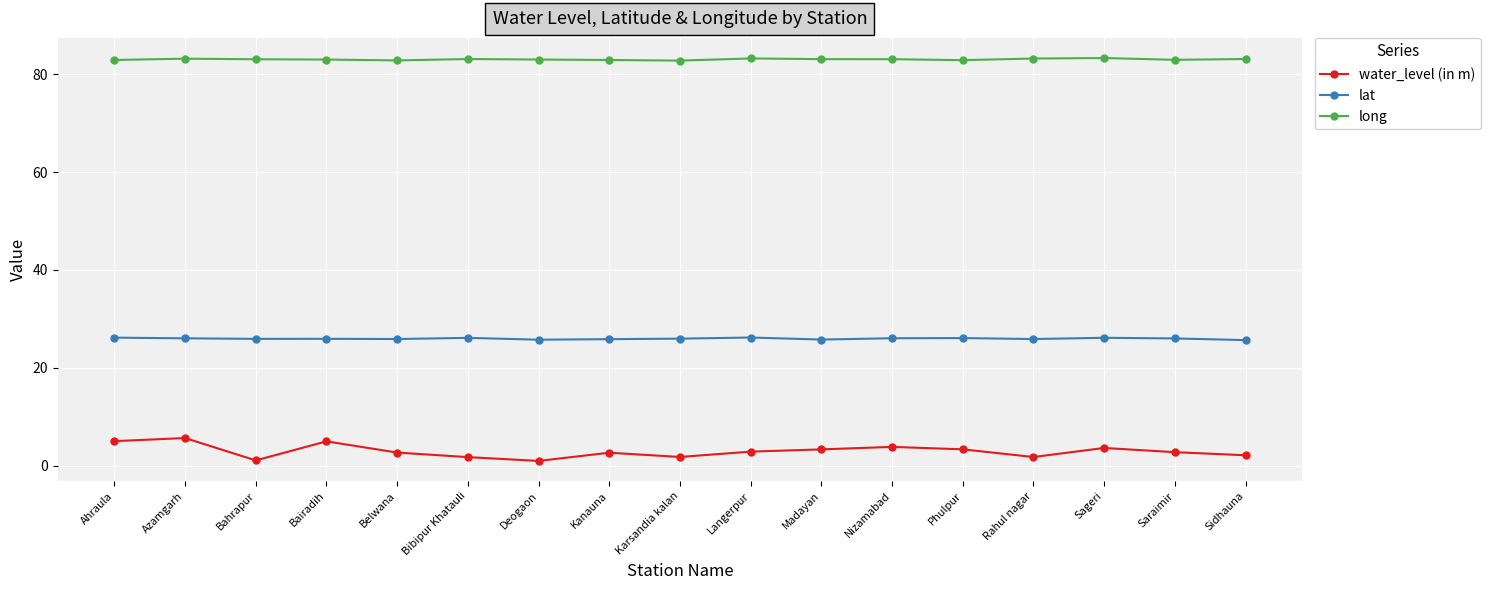

What is the label of the 6th point from the left?

Bibipur Khatauli